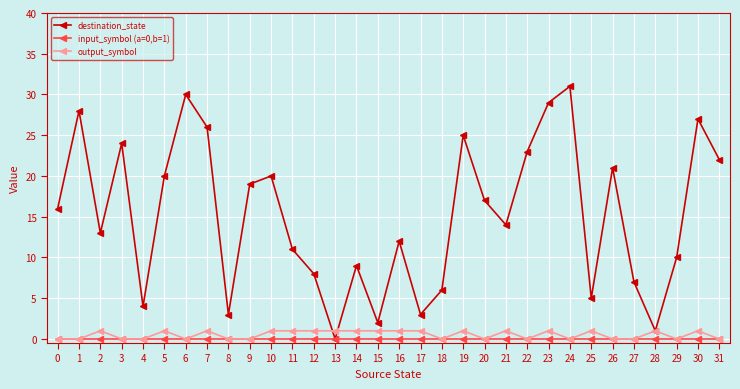

Which category has the highest value across all series?

24